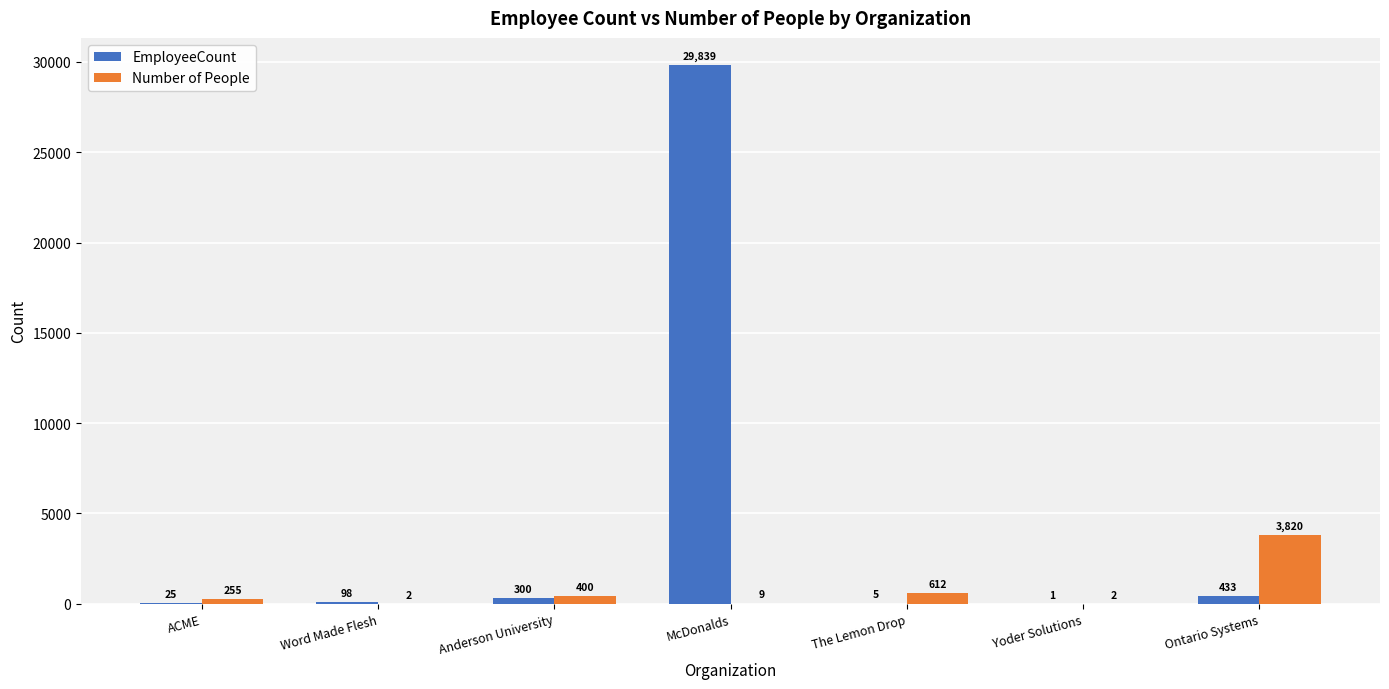

Which series has the largest total across all categories?

EmployeeCount